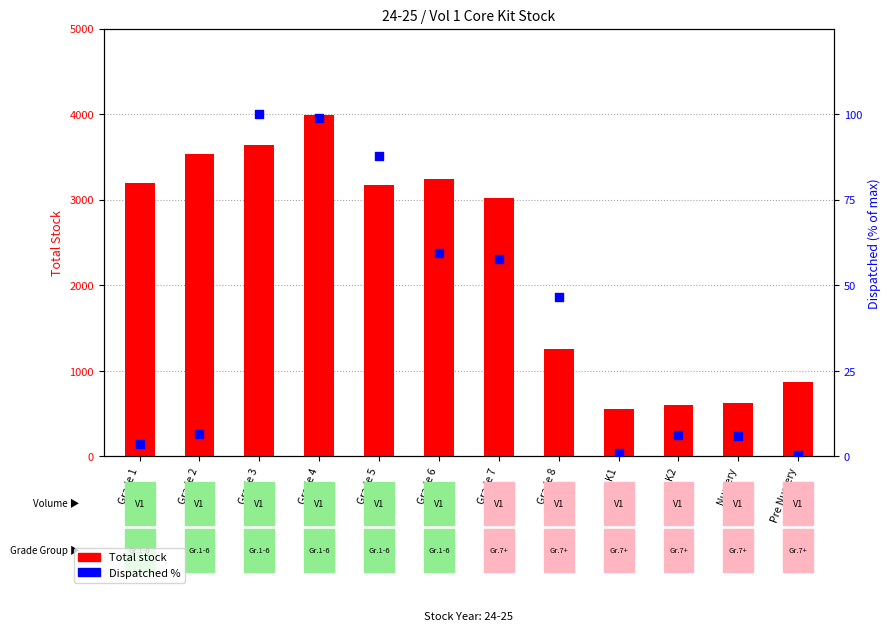

Which series has the widest spread of Y values?

Total stock